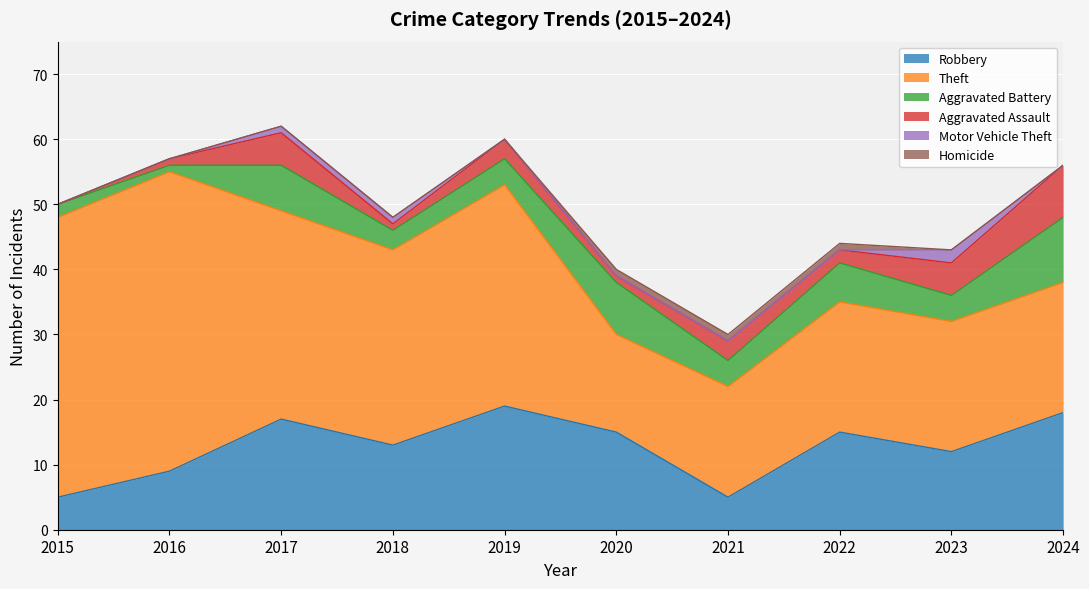

What is the value of the Motor Vehicle Theft point at the 4th from the left?

1